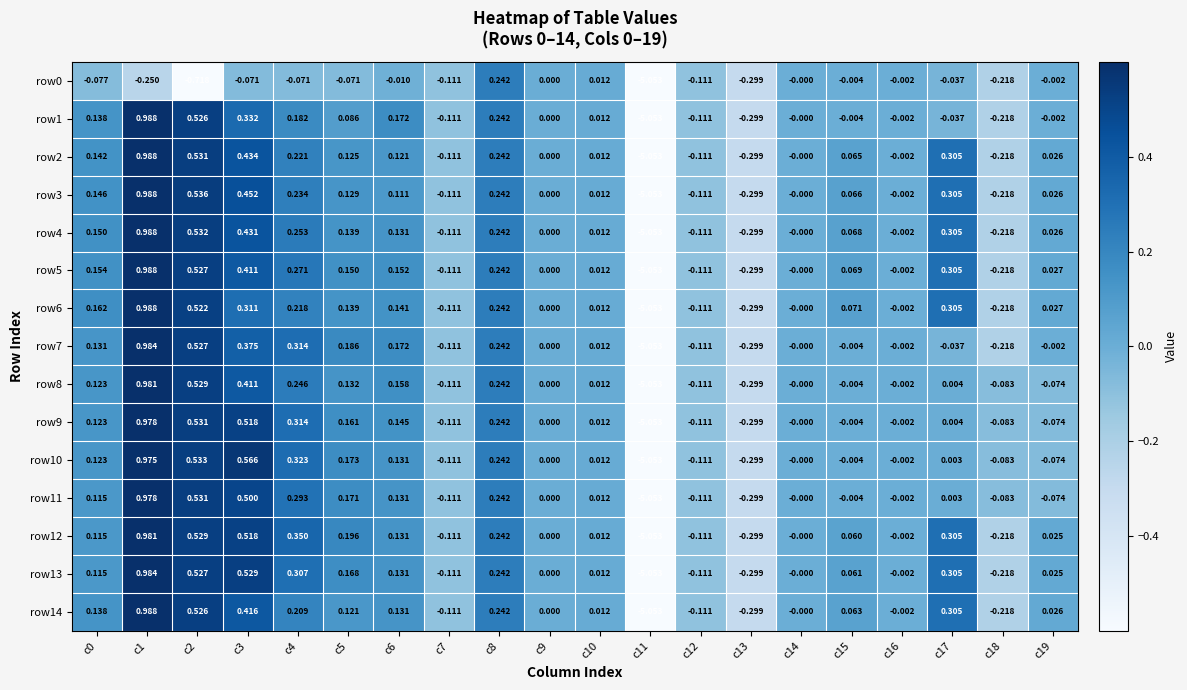

Count the number of categories in the chart.

20